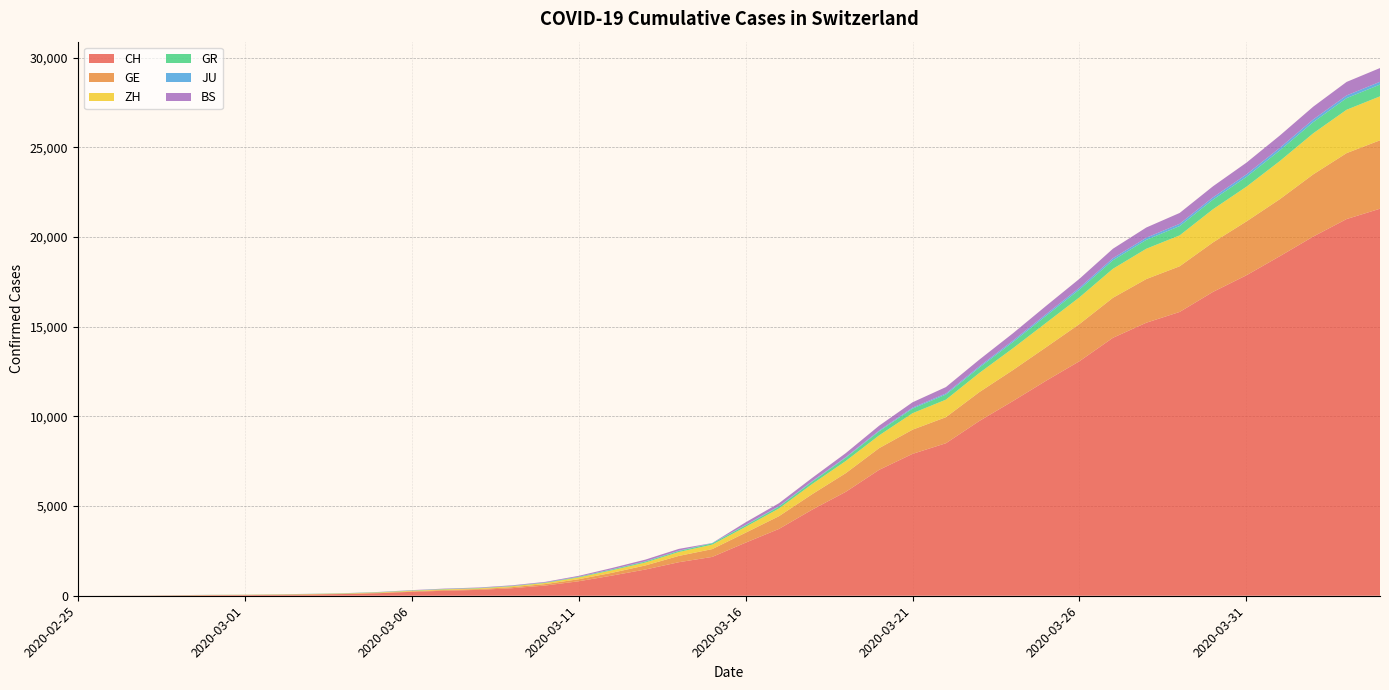

Reading left to right, transcribe all the data shown in this chart.

CH: 2020-02-25=0	2020-02-26=4	2020-02-27=8	2020-02-28=20	2020-02-29=30	2020-03-01=36	2020-03-02=50	2020-03-03=69	2020-03-04=97	2020-03-05=142	2020-03-06=219	2020-03-07=280	2020-03-08=327	2020-03-09=419	2020-03-10=570	2020-03-11=807	2020-03-12=1125	2020-03-13=1463	2020-03-14=1870	2020-03-15=2165	2020-03-16=2959	2020-03-17=3727	2020-03-18=4807	2020-03-19=5794	2020-03-20=7021	2020-03-21=7911	2020-03-22=8505	2020-03-23=9745	2020-03-24=10849	2020-03-25=11989	2020-03-26=13080	2020-03-27=14383	2020-03-28=15224	2020-03-29=15826	2020-03-30=16946	2020-03-31=17871	2020-04-01=18935	2020-04-02=20029	2020-04-03=21006	2020-04-04=21582
GE: 2020-02-25=0	2020-02-26=1	2020-02-27=1	2020-02-28=5	2020-02-29=9	2020-03-01=10	2020-03-02=11	2020-03-03=14	2020-03-04=16	2020-03-05=20	2020-03-06=30	2020-03-07=43	2020-03-08=45	2020-03-09=60	2020-03-10=80	2020-03-11=114	2020-03-12=155	2020-03-13=227	2020-03-14=351	2020-03-15=435	2020-03-16=556	2020-03-17=710	2020-03-18=863	2020-03-19=1041	2020-03-20=1211	2020-03-21=1349	2020-03-22=1452	2020-03-23=1610	2020-03-24=1728	2020-03-25=1869	2020-03-26=2072	2020-03-27=2230	2020-03-28=2435	2020-03-29=2546	2020-03-30=2760	2020-03-31=3002	2020-04-01=3179	2020-04-02=3468	2020-04-03=3677	2020-04-04=3815
ZH: 2020-02-25=0	2020-02-26=0	2020-02-27=2	2020-02-28=2	2020-02-29=6	2020-03-01=7	2020-03-02=10	2020-03-03=13	2020-03-04=15	2020-03-05=23	2020-03-06=29	2020-03-07=34	2020-03-08=40	2020-03-09=49	2020-03-10=62	2020-03-11=101	2020-03-12=140	2020-03-13=163	2020-03-14=218	2020-03-15=250	2020-03-16=326	2020-03-17=429	2020-03-18=568	2020-03-19=679	2020-03-20=711	2020-03-21=919	2020-03-22=978	2020-03-23=1067	2020-03-24=1213	2020-03-25=1358	2020-03-26=1490	2020-03-27=1617	2020-03-28=1691	2020-03-29=1723	2020-03-30=1849	2020-03-31=1937	2020-04-01=2126	2020-04-02=2290	2020-04-03=2418	2020-04-04=2451
GR: 2020-02-25=0	2020-02-26=2	2020-02-27=2	2020-02-28=6	2020-02-29=6	2020-03-01=6	2020-03-02=9	2020-03-03=9	2020-03-04=12	2020-03-05=14	2020-03-06=16	2020-03-07=17	2020-03-08=18	2020-03-09=18	2020-03-10=22	2020-03-11=31	2020-03-12=43	2020-03-13=53	2020-03-14=56	2020-03-15=71	2020-03-16=84	2020-03-17=101	2020-03-18=128	2020-03-19=182	2020-03-20=226	2020-03-21=258	2020-03-22=284	2020-03-23=300	2020-03-24=343	2020-03-25=393	2020-03-26=433	2020-03-27=474	2020-03-28=495	2020-03-29=519	2020-03-30=535	2020-03-31=547	2020-04-01=592	2020-04-02=622	2020-04-03=649	2020-04-04=657
JU: 2020-02-25=0	2020-02-26=0	2020-02-27=1	2020-02-28=1	2020-02-29=1	2020-03-01=1	2020-03-02=1	2020-03-03=2	2020-03-04=2	2020-03-05=4	2020-03-06=4	2020-03-07=5	2020-03-08=5	2020-03-09=7	2020-03-10=7	2020-03-11=7	2020-03-12=12	2020-03-13=17	2020-03-14=18	2020-03-15=19	2020-03-16=25	2020-03-17=29	2020-03-18=32	2020-03-19=36	2020-03-20=44	2020-03-21=54	2020-03-22=61	2020-03-23=69	2020-03-24=82	2020-03-25=92	2020-03-26=100	2020-03-27=114	2020-03-28=119	2020-03-29=127	2020-03-30=128	2020-03-31=140	2020-04-01=145	2020-04-02=149	2020-04-03=149	2020-04-04=154
BS: 2020-02-25=0	2020-02-26=0	2020-02-27=1	2020-02-28=1	2020-02-29=1	2020-03-01=1	2020-03-02=1	2020-03-03=3	2020-03-04=3	2020-03-05=8	2020-03-06=15	2020-03-07=21	2020-03-08=24	2020-03-09=28	2020-03-10=33	2020-03-11=49	2020-03-12=73	2020-03-13=92	2020-03-14=100	2020-03-15=0	2020-03-16=143	2020-03-17=164	2020-03-18=181	2020-03-19=220	2020-03-20=270	2020-03-21=297	2020-03-22=356	2020-03-23=374	2020-03-24=410	2020-03-25=462	2020-03-26=501	2020-03-27=530	2020-03-28=569	2020-03-29=605	2020-03-30=617	2020-03-31=653	2020-04-01=687	2020-04-02=714	2020-04-03=754	2020-04-04=767